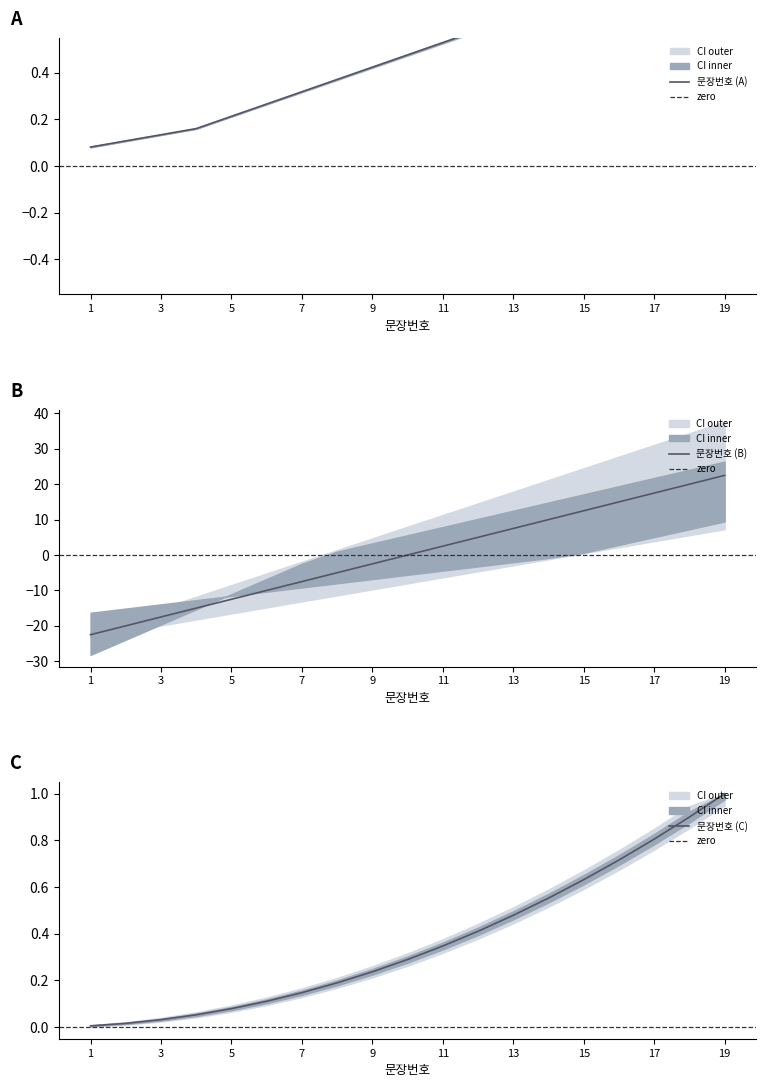

The value at 7 is -7.5. True or false?

True